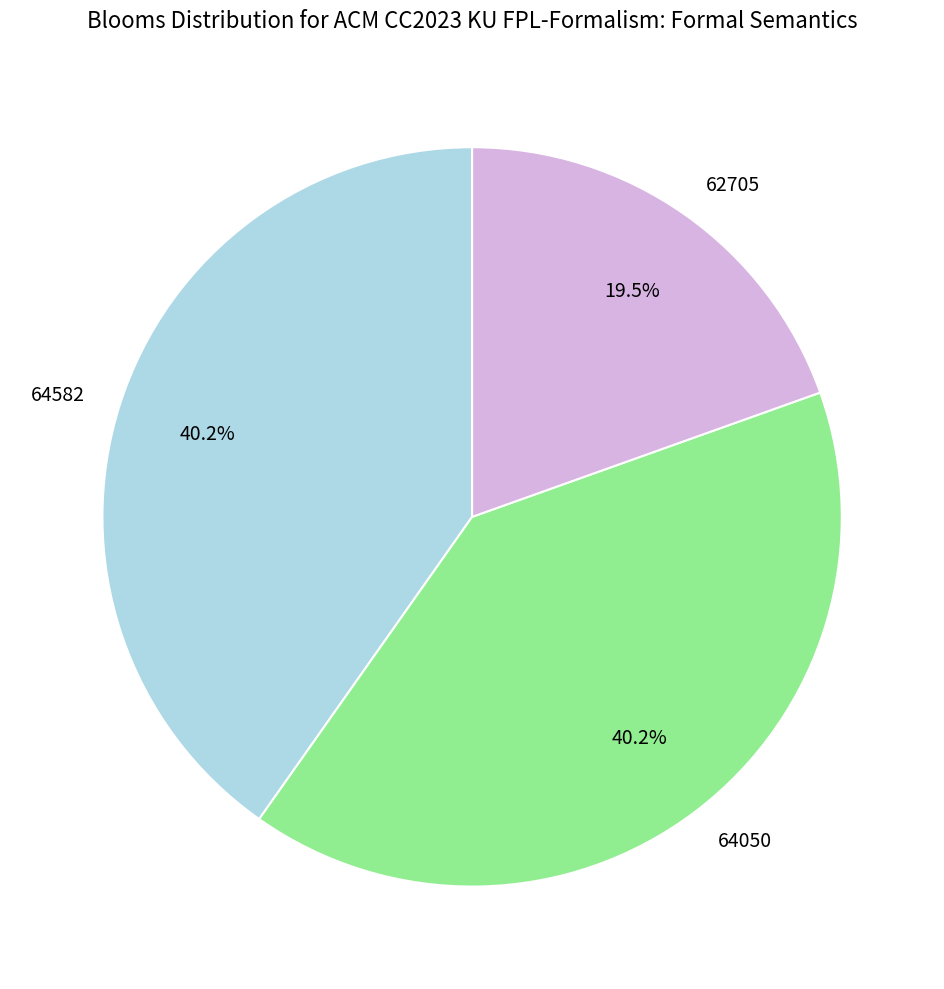

Between 62705 and 64582, which is larger?

64582